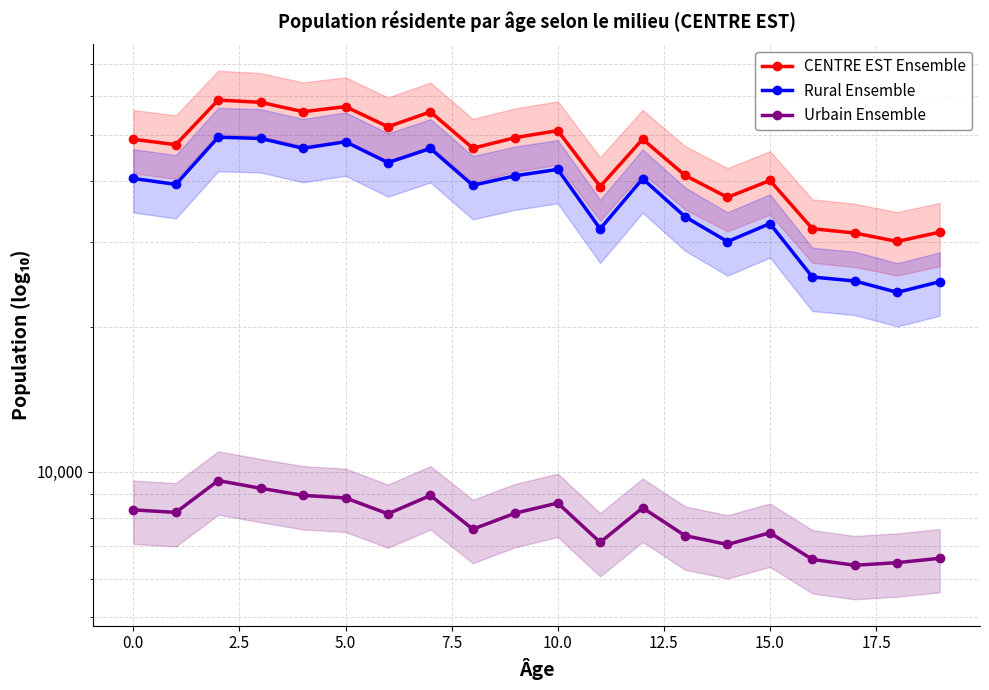

What is the difference between the highest and lowest values at 19?

24769